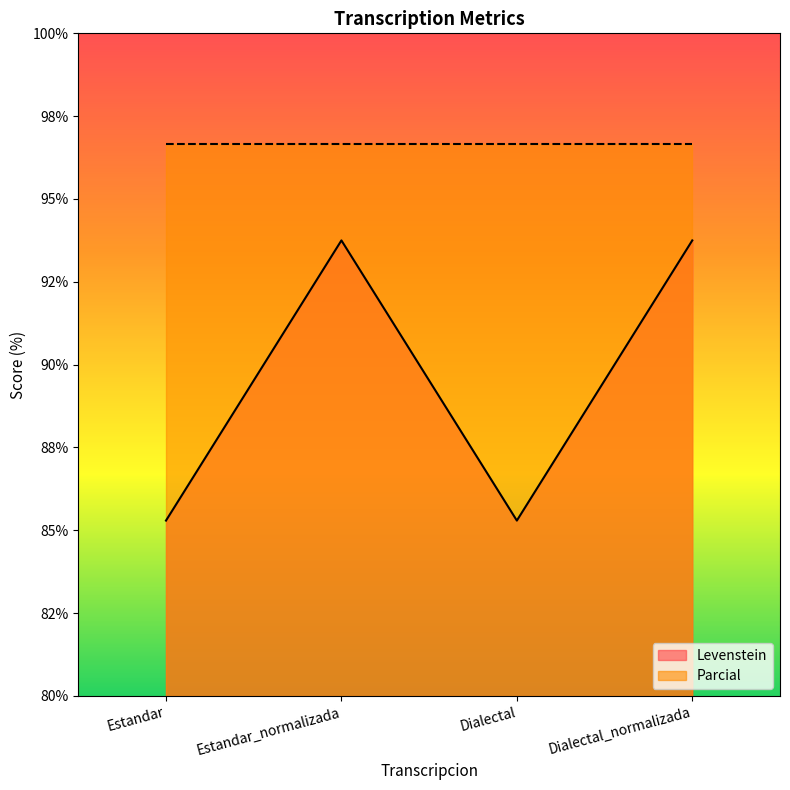

Reading left to right, extract all data points from this chart.

Estandar=85.3	Estandar_normalizada=93.8	Dialectal=85.3	Dialectal_normalizada=93.8